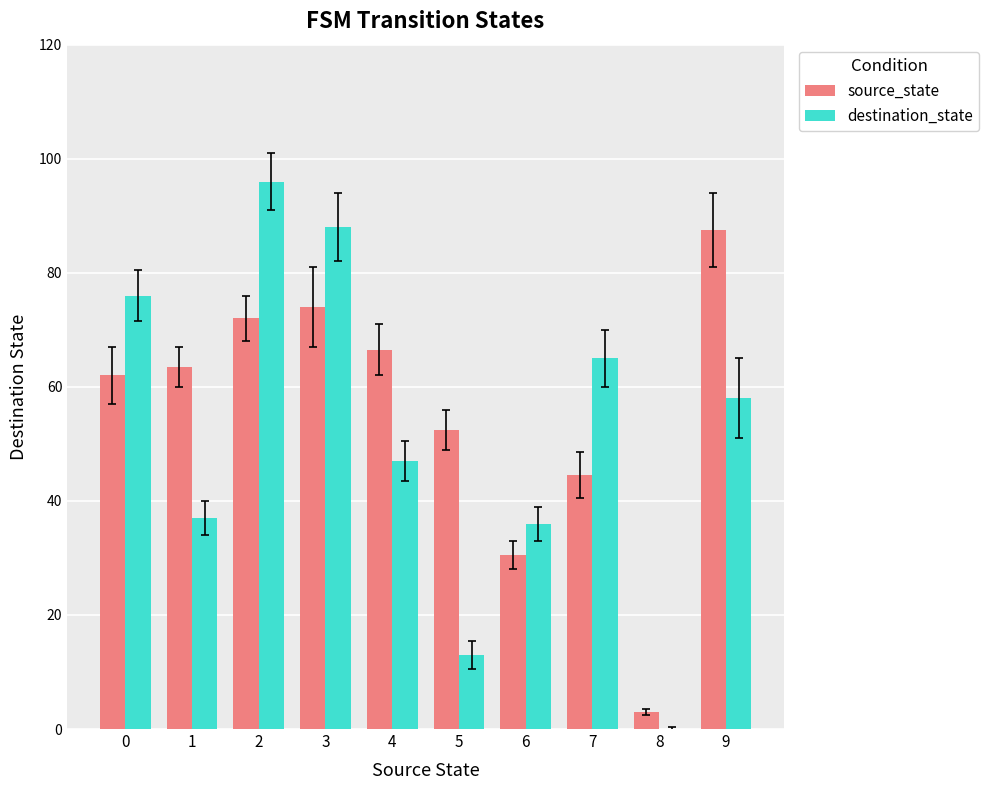

What is the maximum value for destination_state?

96.0